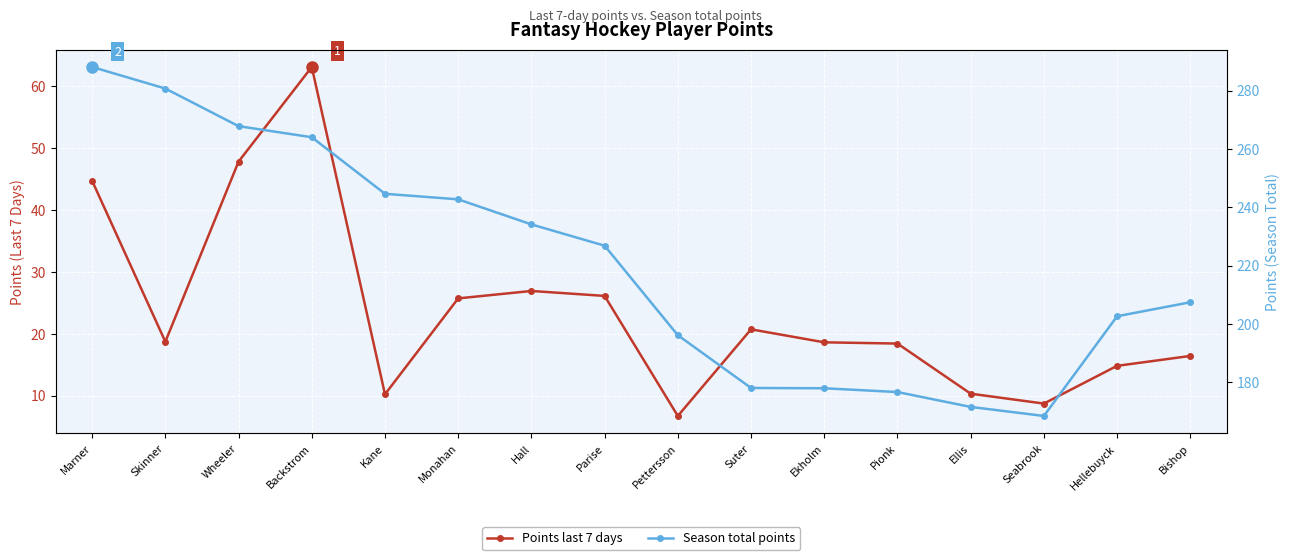

Which has a higher value, Seabrook or Bishop?

Bishop